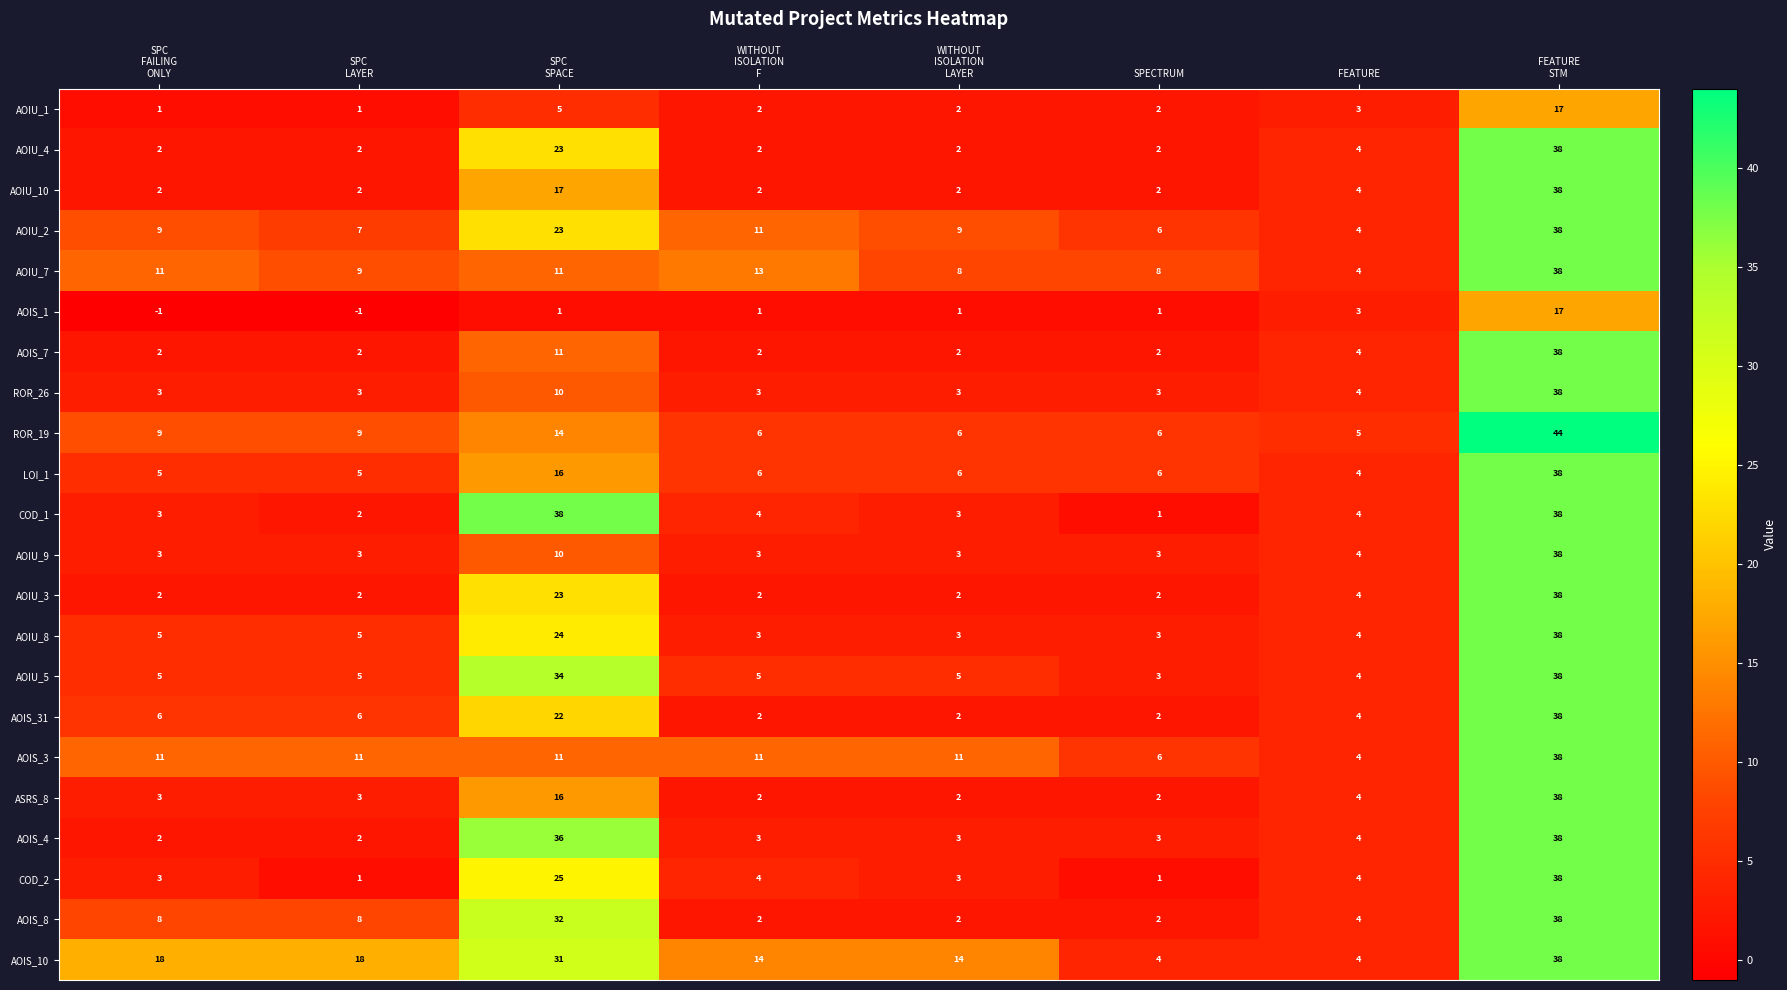

The ROR_19 series shows 8 at FEATURE. True or false?

False